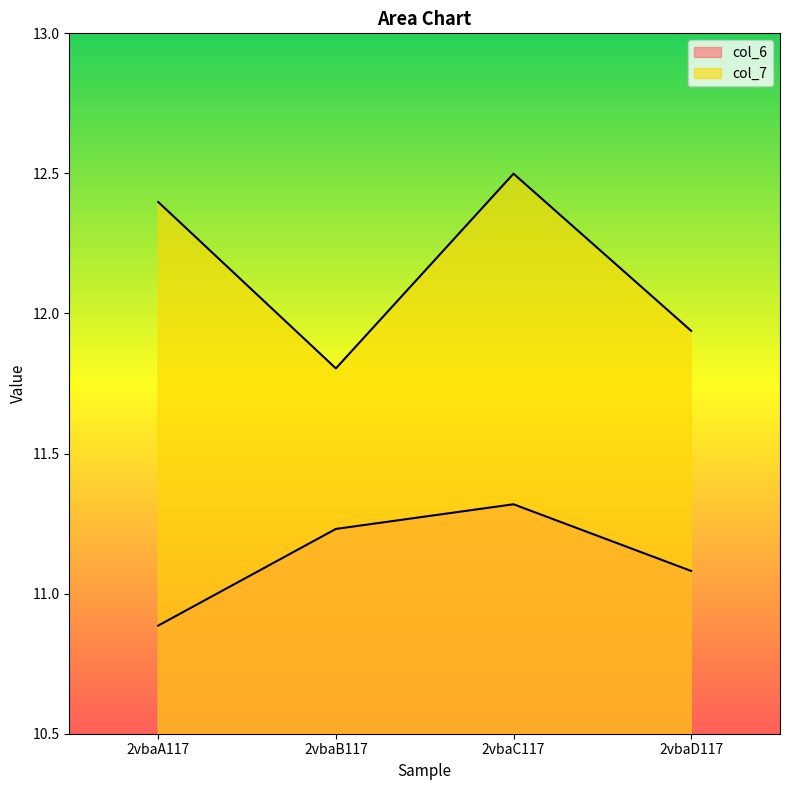

What is the sum of the col_6 values at 2vbaD117 and 2vbaA117?

22.0